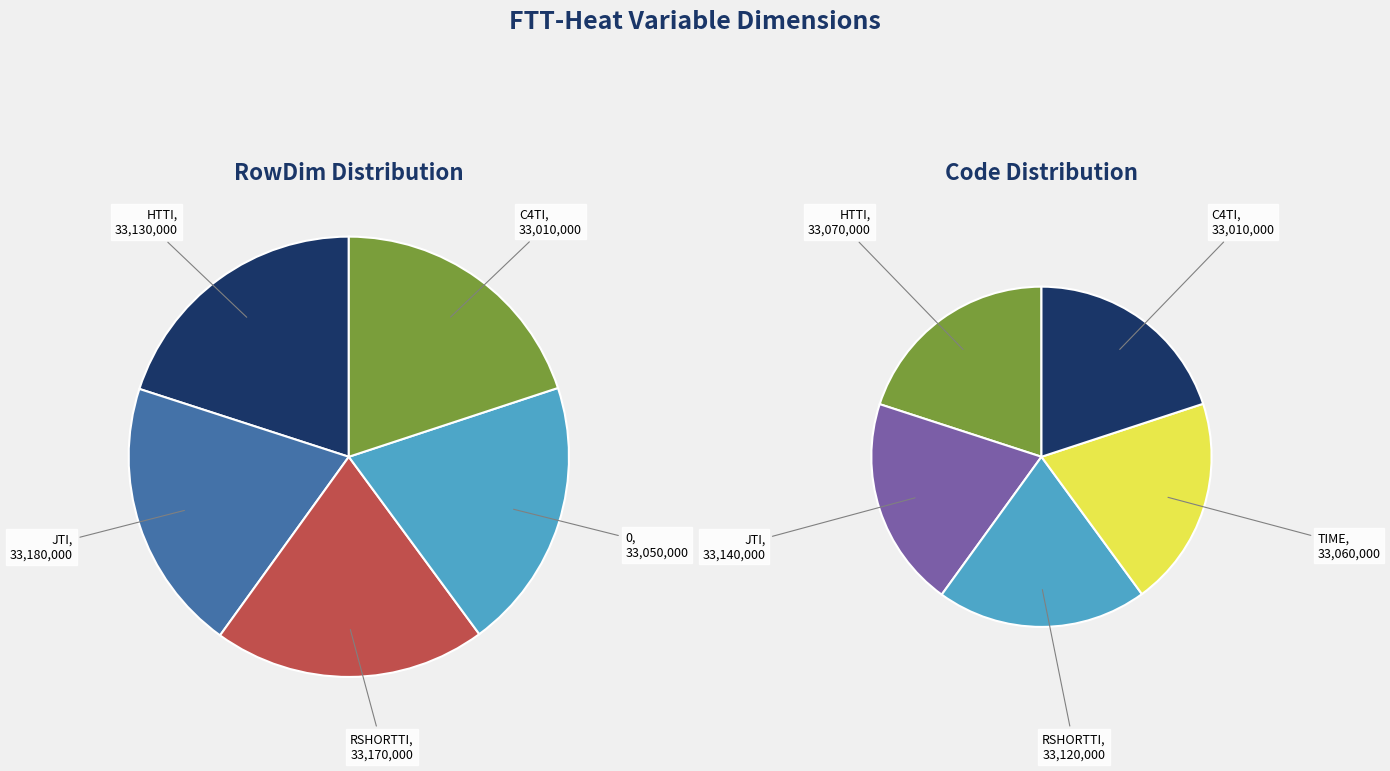

Does HTTI account for over 50% of the chart?

No